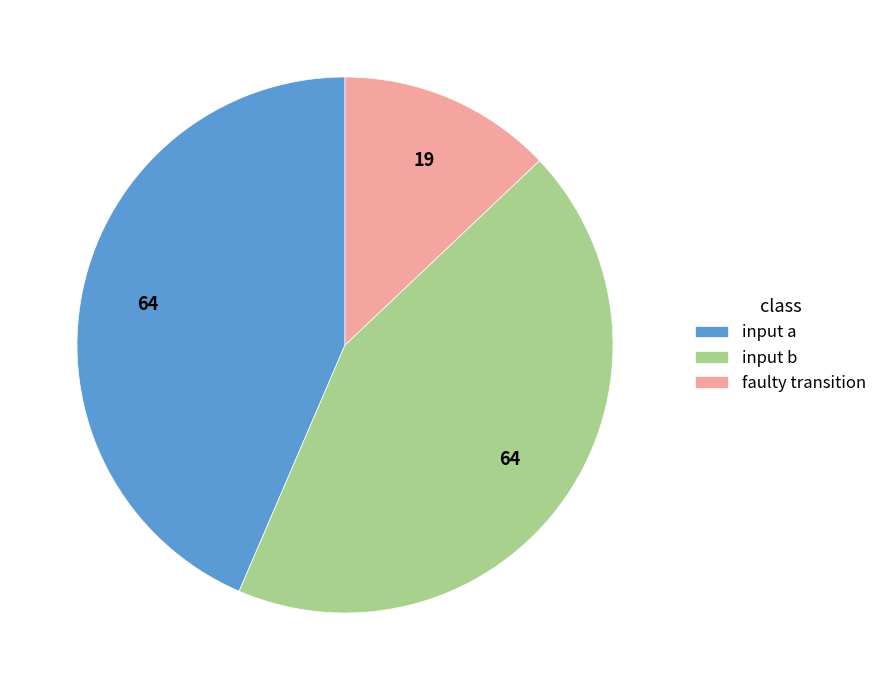

Between faulty transition and input a, which is larger?

input a